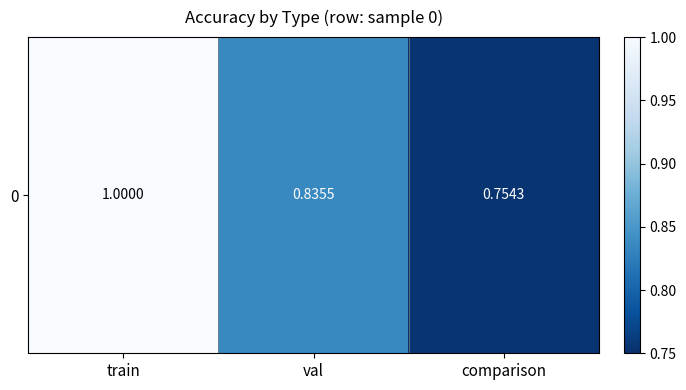

What is the maximum value shown in the chart?

1.0